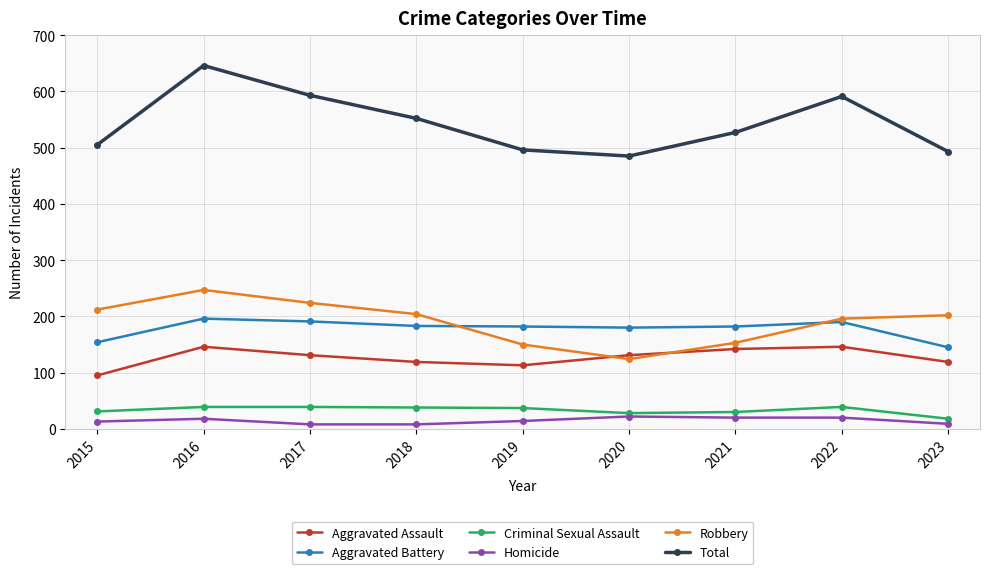

What is the total value across all series at 2020?

970